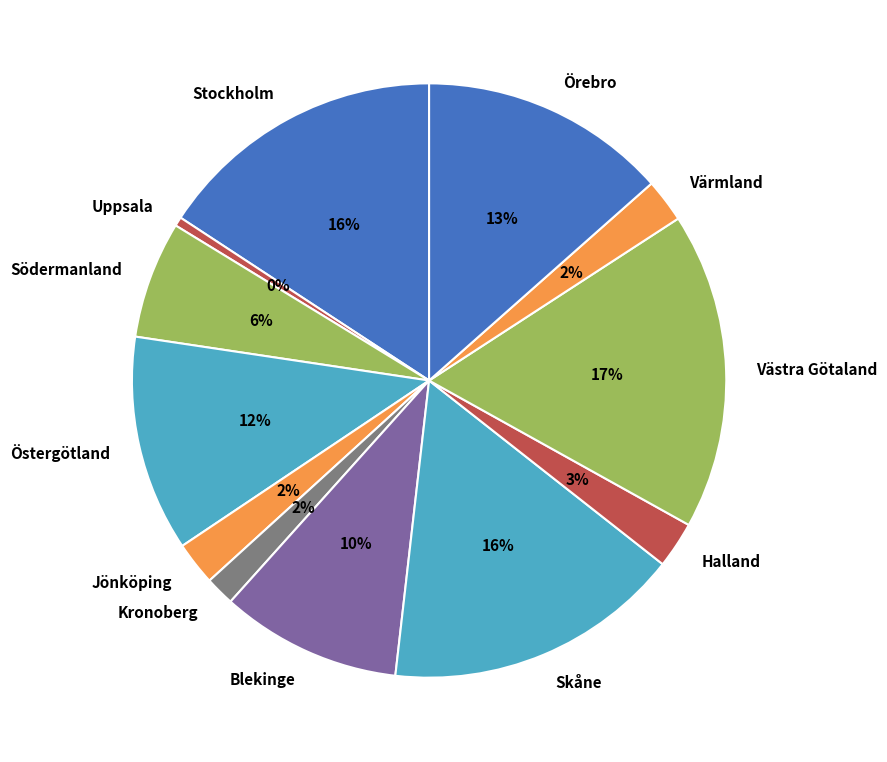

Which category has the biggest portion of the pie?

Västra Götaland